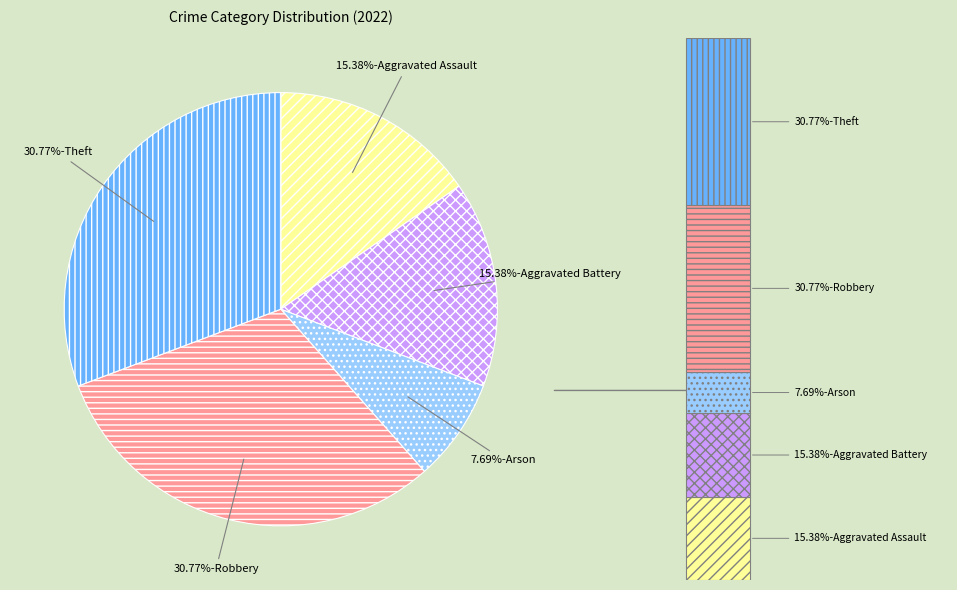

How many slices are in this pie chart?

5